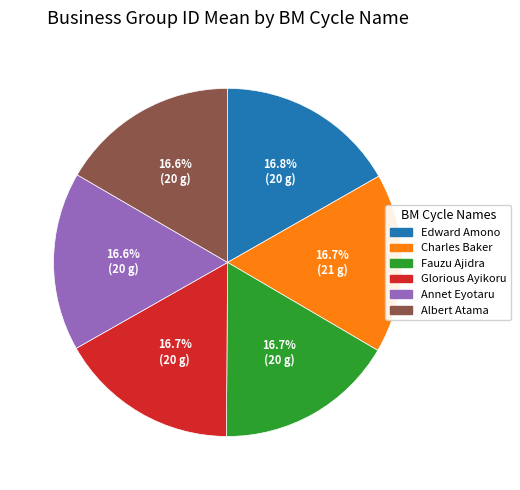

How many slices are in this pie chart?

6